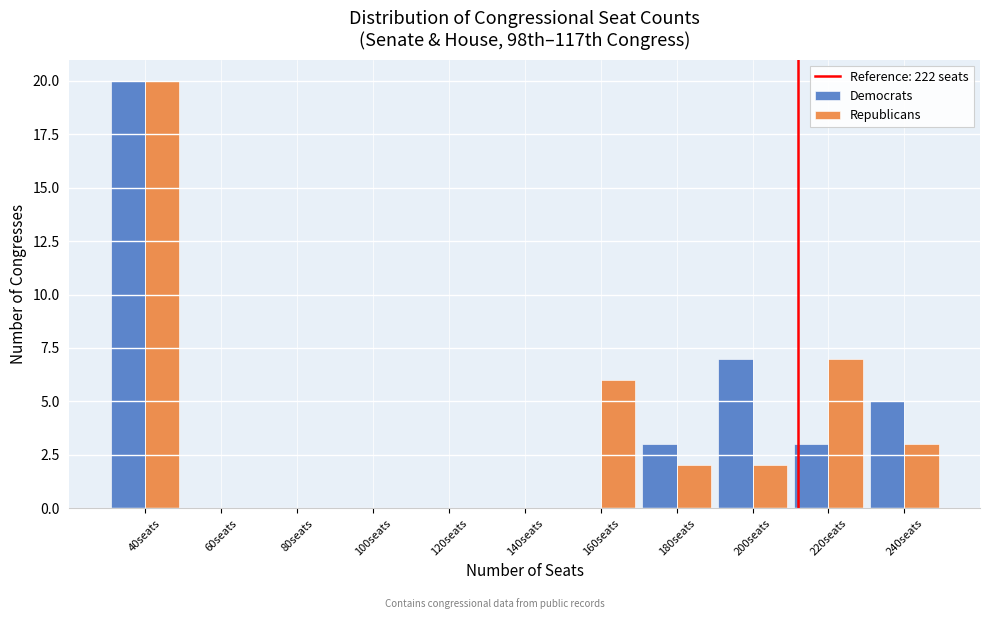

Reading left to right, extract all data points from this chart.

Democrats: 40seats=20	60seats=0	80seats=0	100seats=0	120seats=0	140seats=0	160seats=0	180seats=3	200seats=7	220seats=3	240seats=5
Republicans: 40seats=20	60seats=0	80seats=0	100seats=0	120seats=0	140seats=0	160seats=6	180seats=2	200seats=2	220seats=7	240seats=3